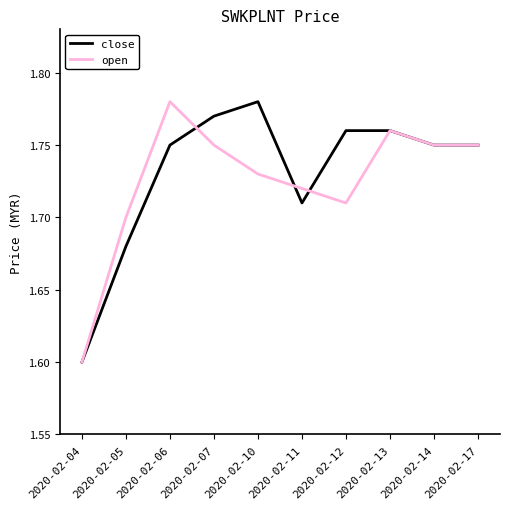

Is the value of close at 2020-02-04 greater than the value of open at 2020-02-14?

No